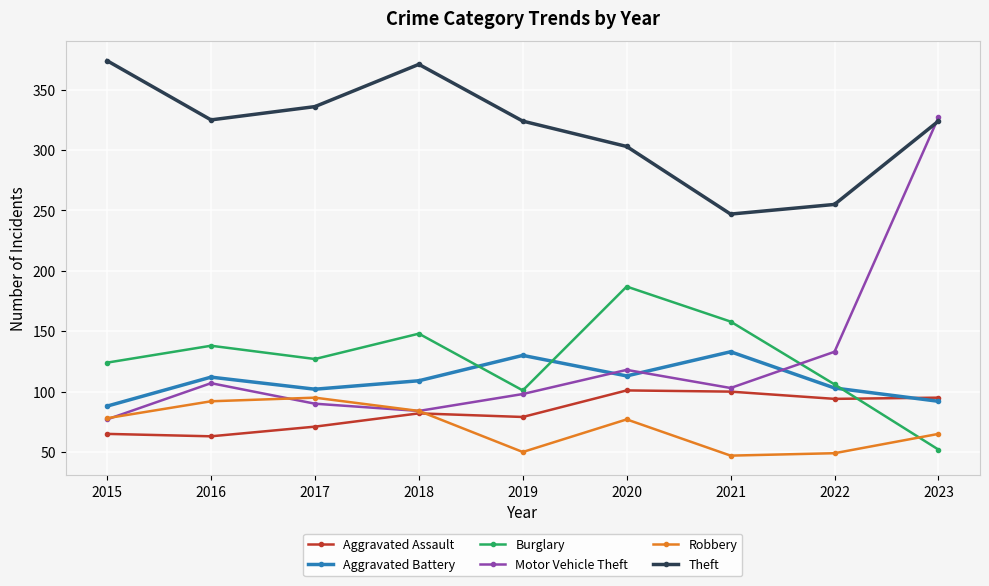

What is the difference between the maximum and minimum values in the Motor Vehicle Theft series?

250